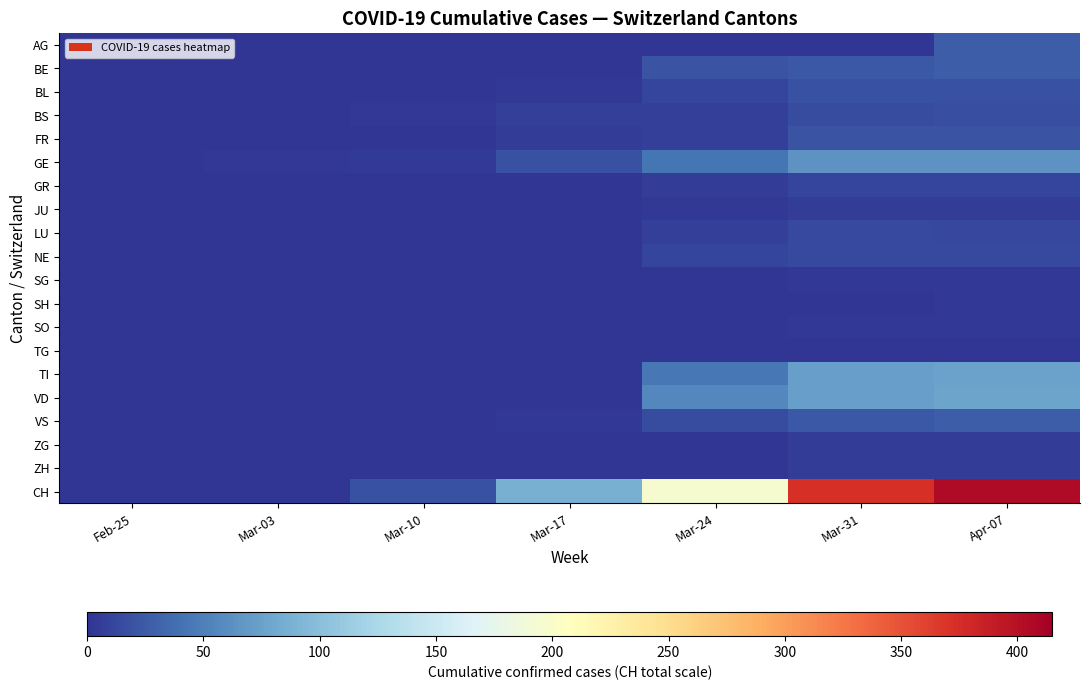

Which has a higher value, Mar-24 or Feb-25?

Mar-24